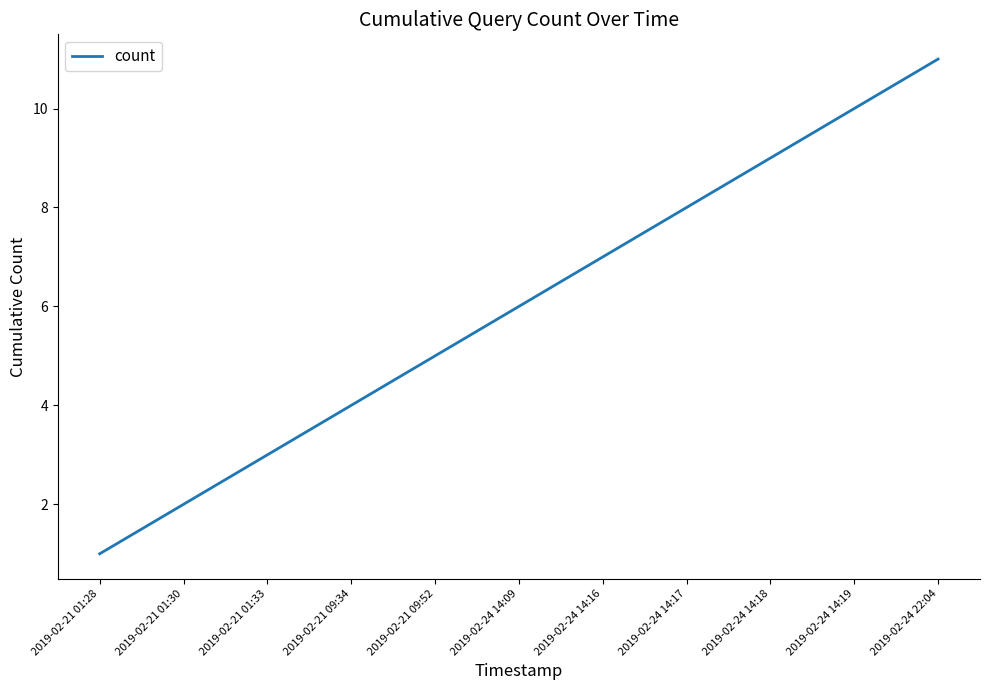

Is it true that the value at 2019-02-24 14:17 is 8?

True